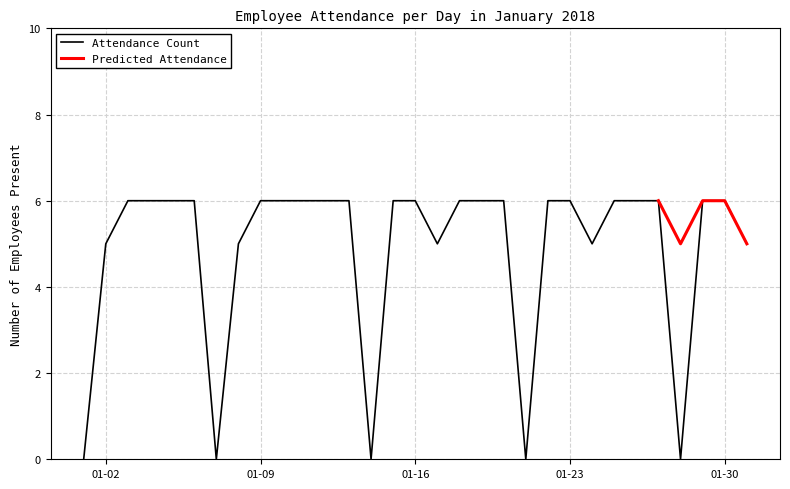

What is the maximum value shown in the chart?

6